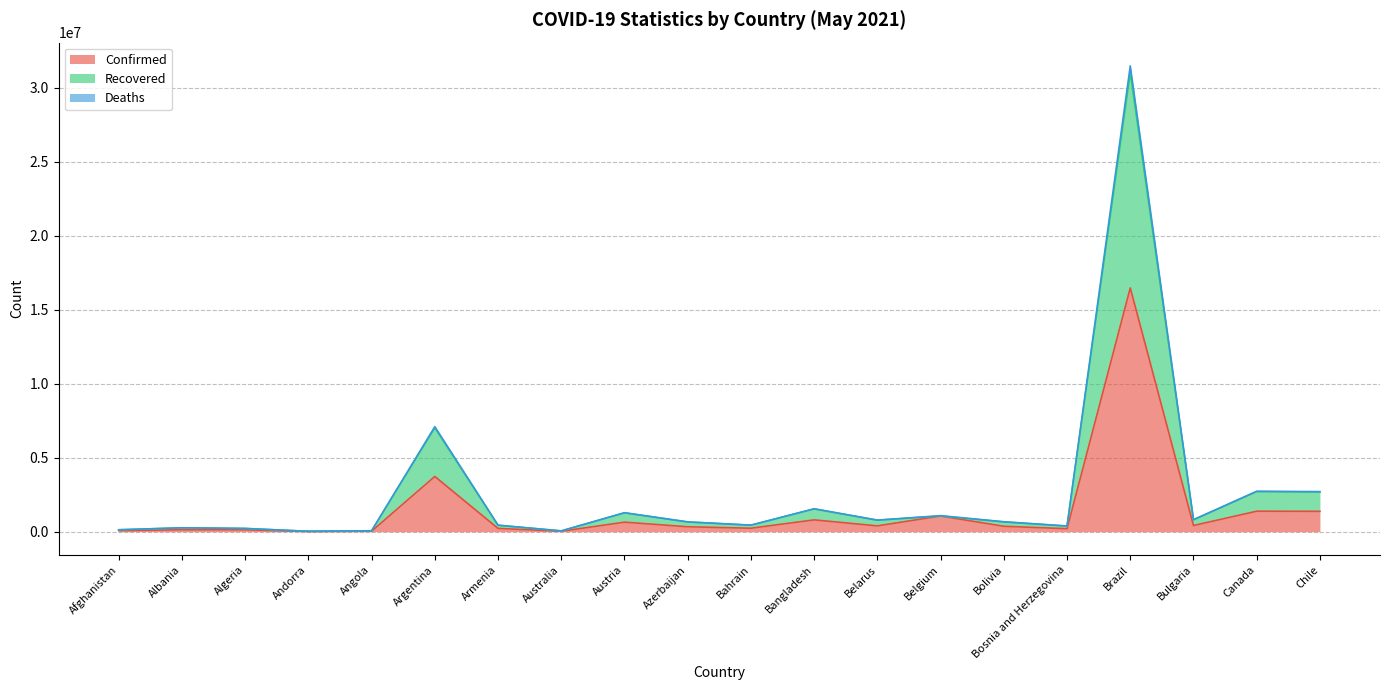

Is it true that Deaths equals 1727587 at Chile?

False